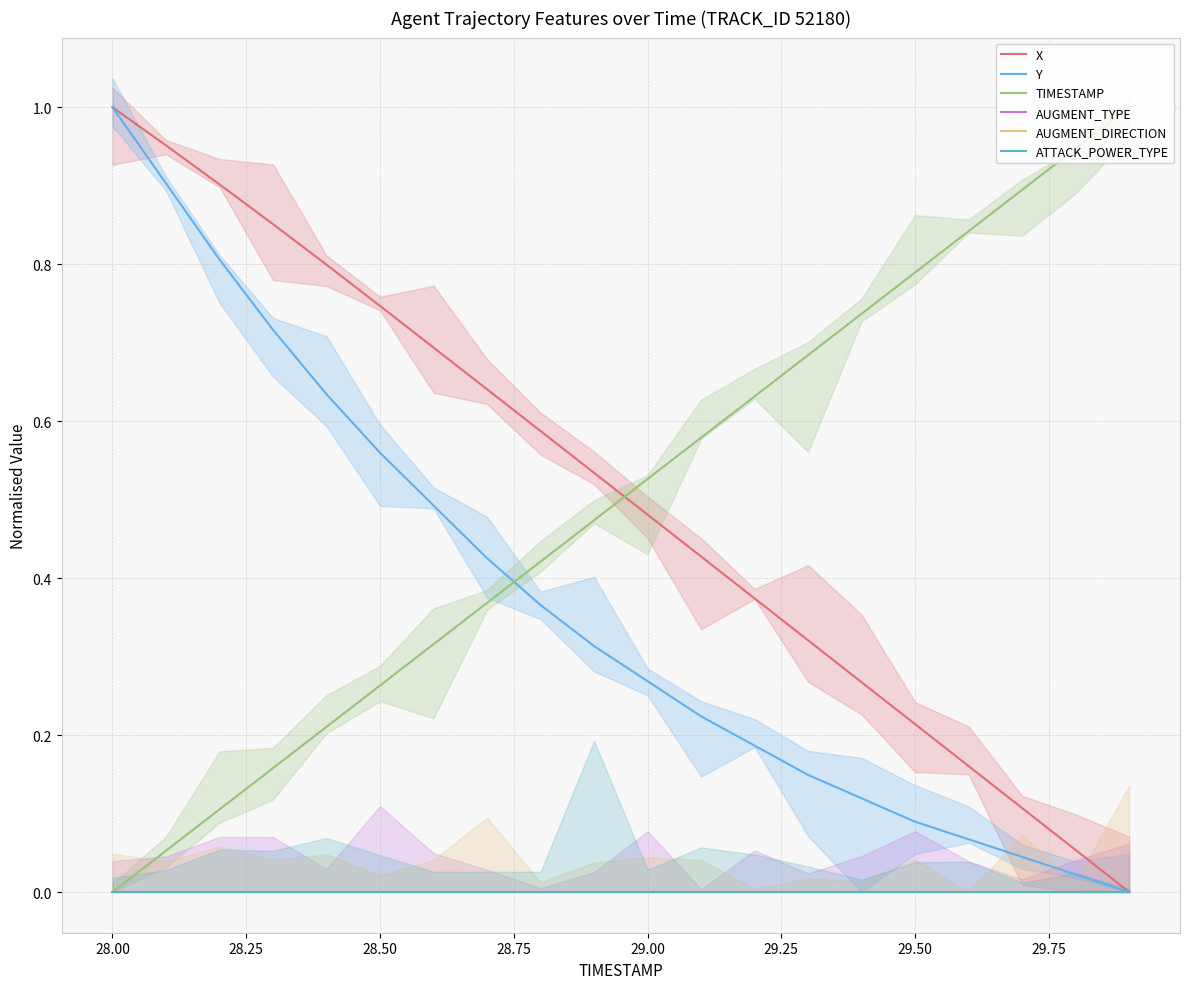

Which category has the lowest value in the TIMESTAMP series?

28.00